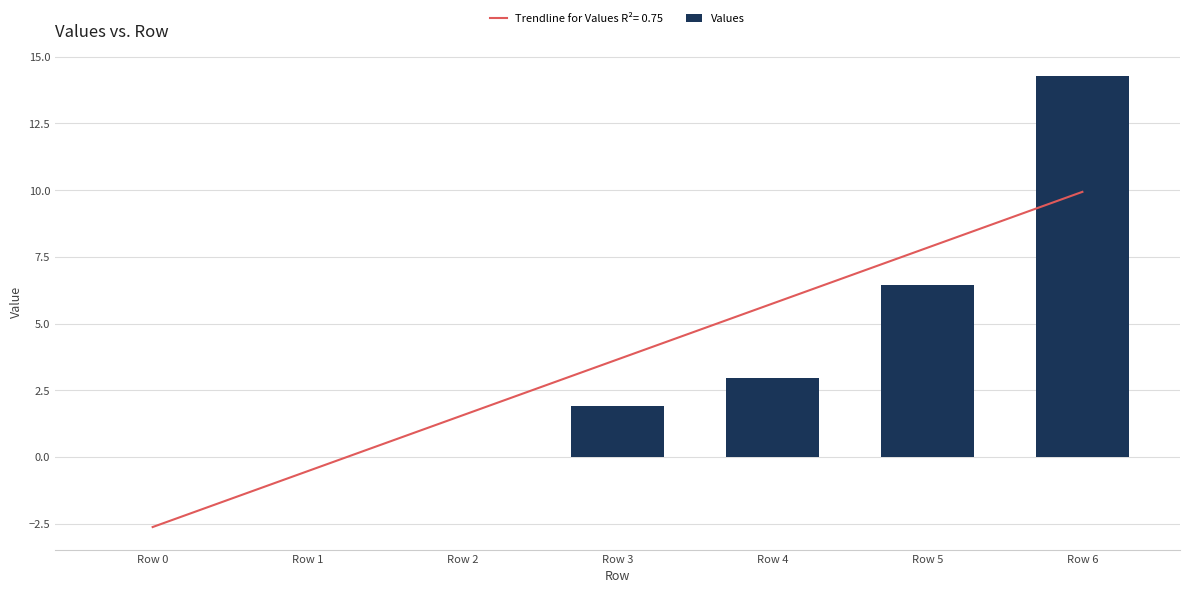

Reading left to right, transcribe all the data shown in this chart.

0.0	0.0	0.0	1.9	2.9	6.4	14.3